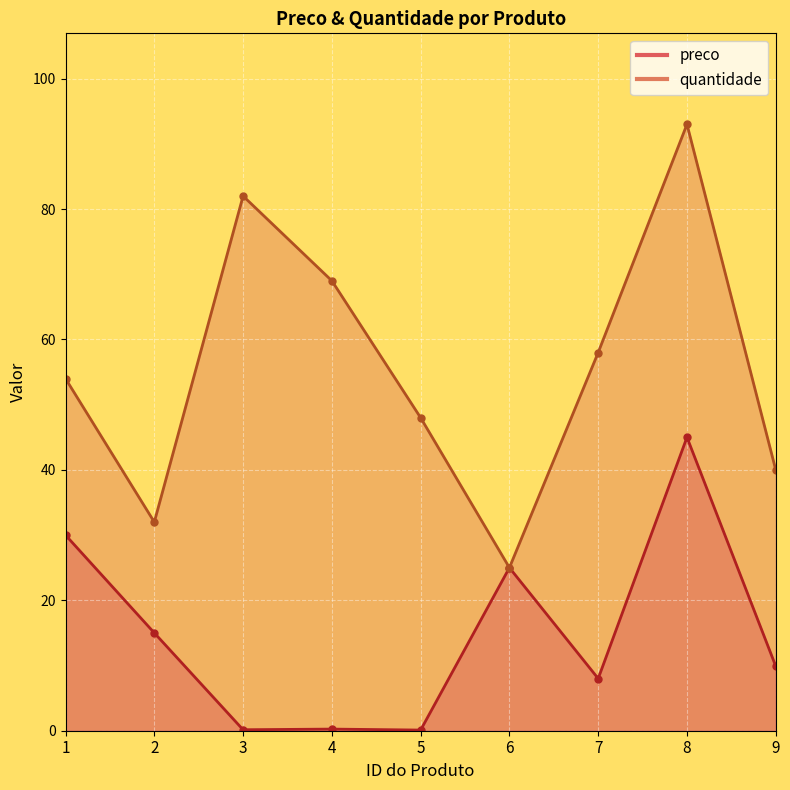

What are all the series names shown in the legend?

preco, quantidade